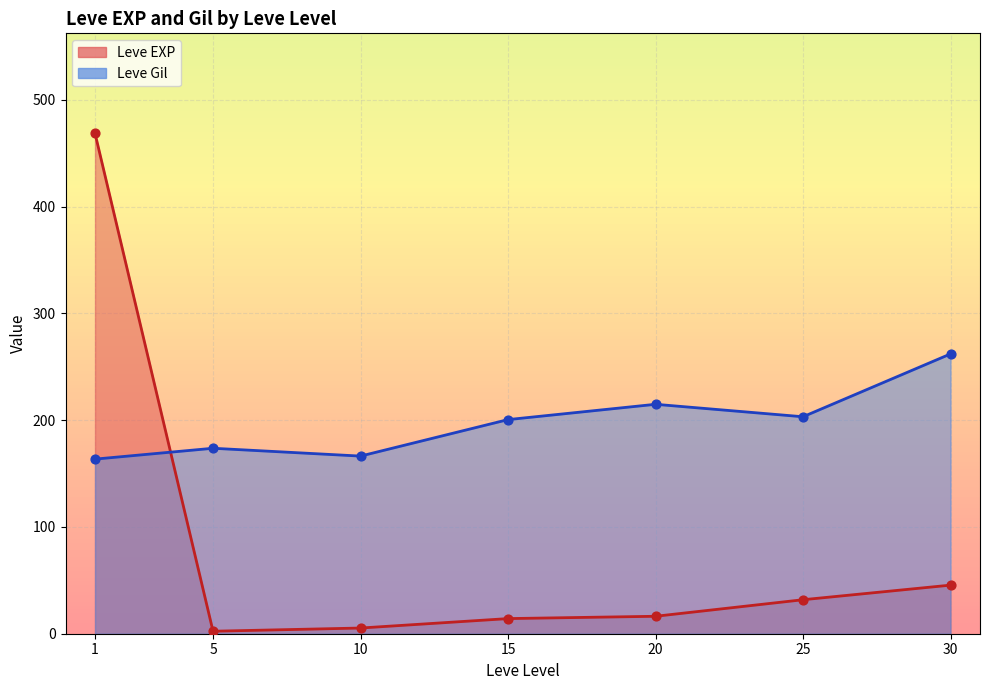

At which category is the sum across all series the highest?

1